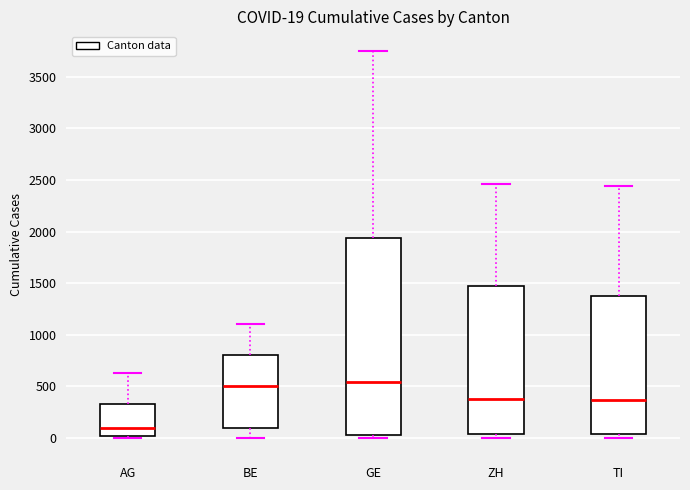

Which box is the tallest, from its lower edge to its upper edge?

GE